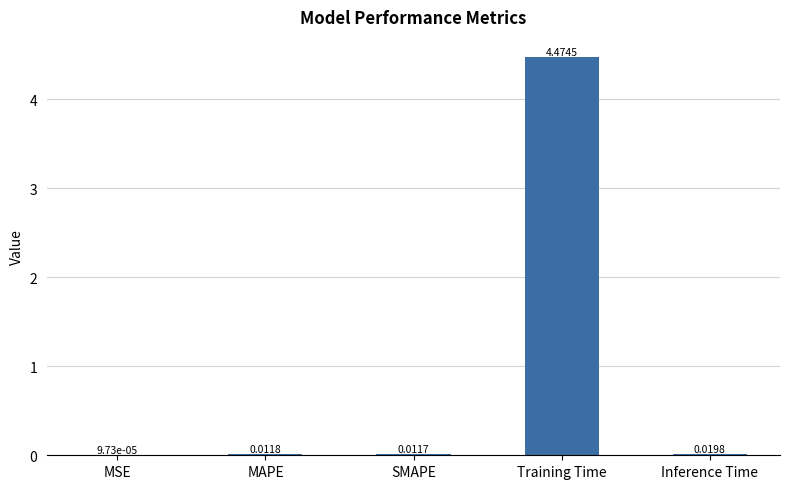

Between Training Time and Inference Time, which is larger?

Training Time